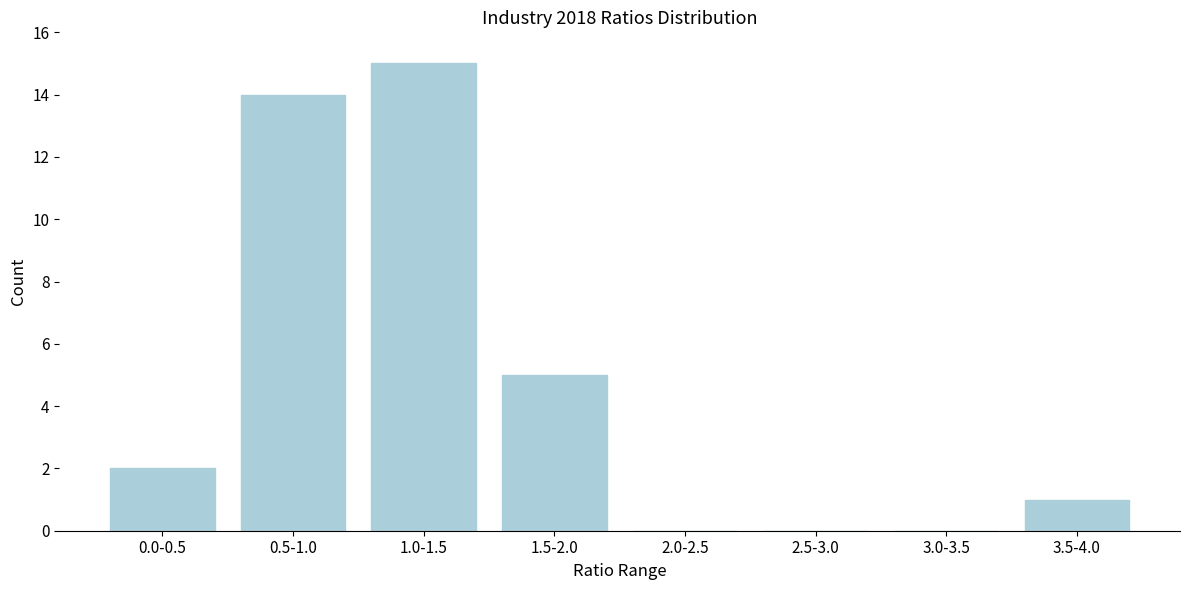

Reading left to right, what are all the values shown in this chart?

0.0-0.5=2	0.5-1.0=14	1.0-1.5=15	1.5-2.0=5	2.0-2.5=0	2.5-3.0=0	3.0-3.5=0	3.5-4.0=1